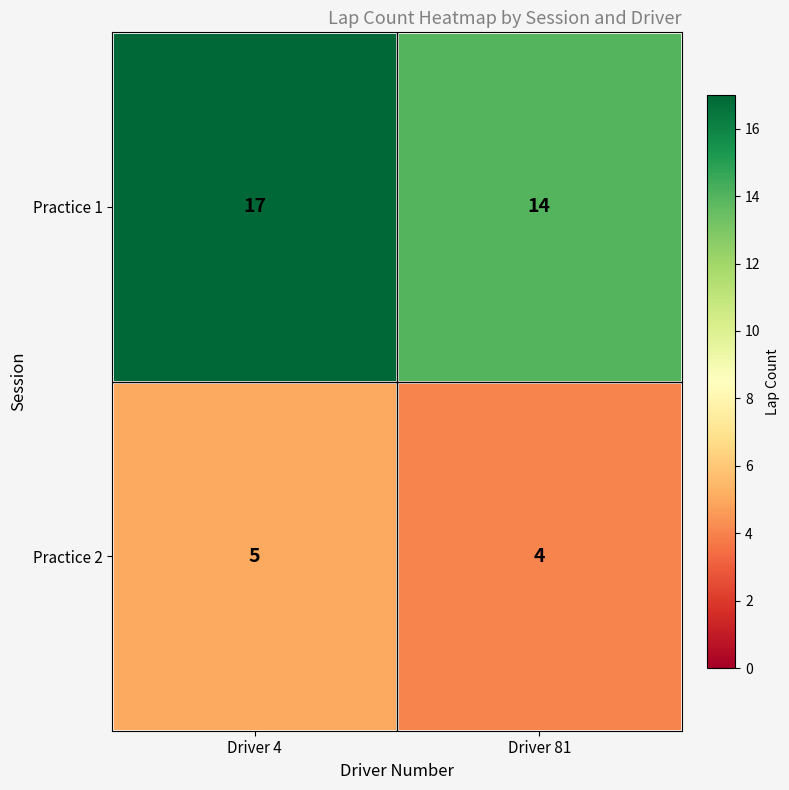

Read the Practice 1 value at Driver 4.

17